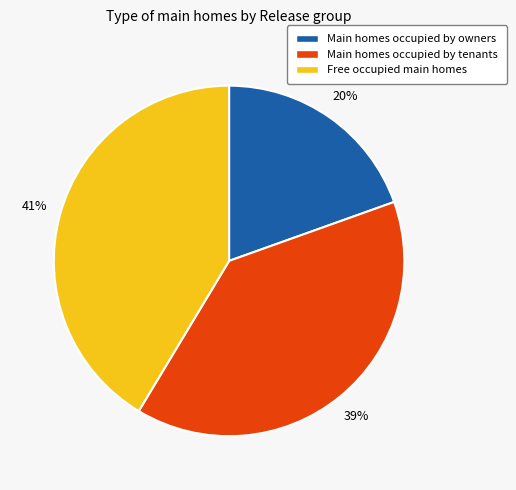

To the nearest percent, what is the average slice percentage?

33%